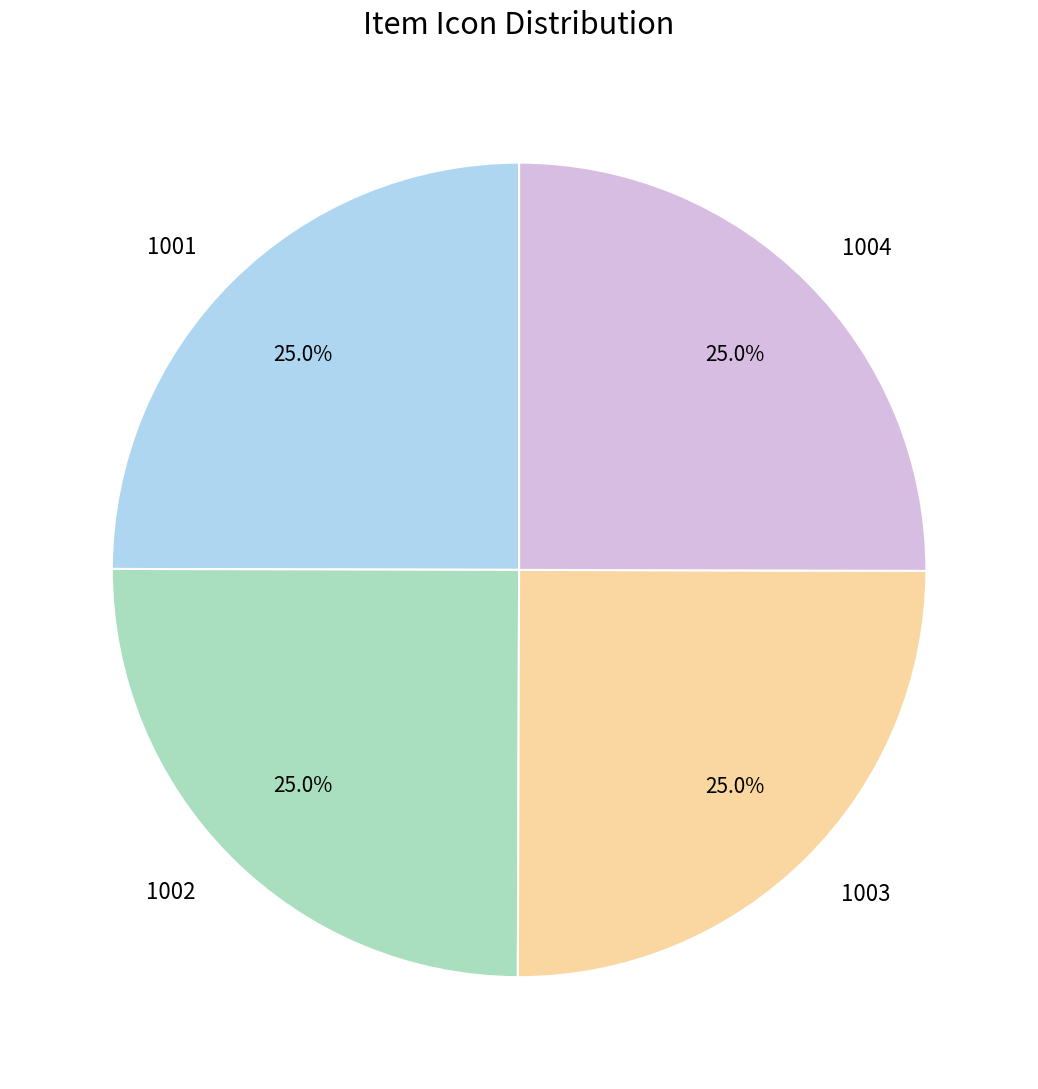

Is 1002 the majority of the pie?

No